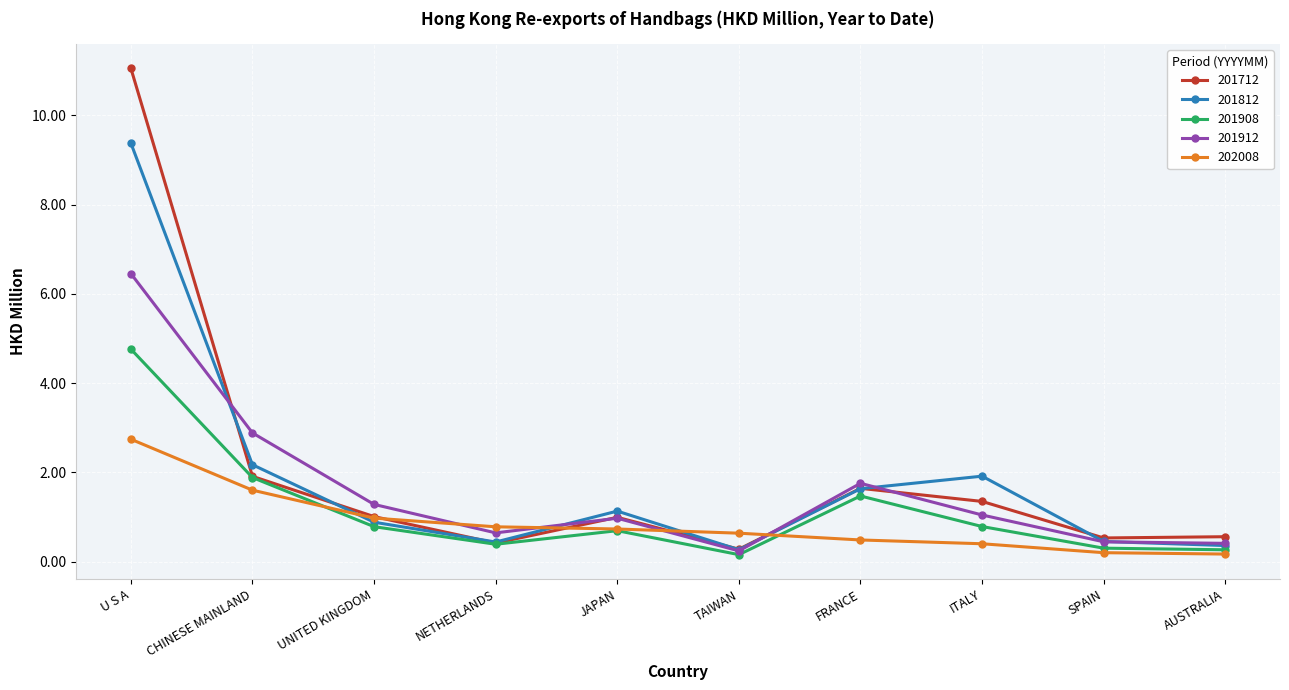

Which series has the largest total across all categories?

201712